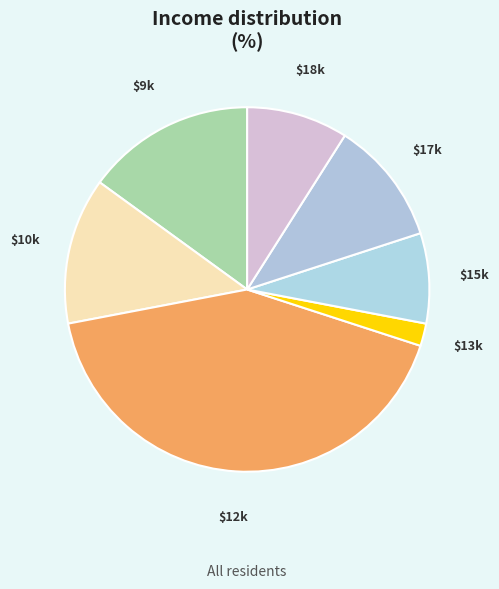

What is the largest slice in the pie chart?

12